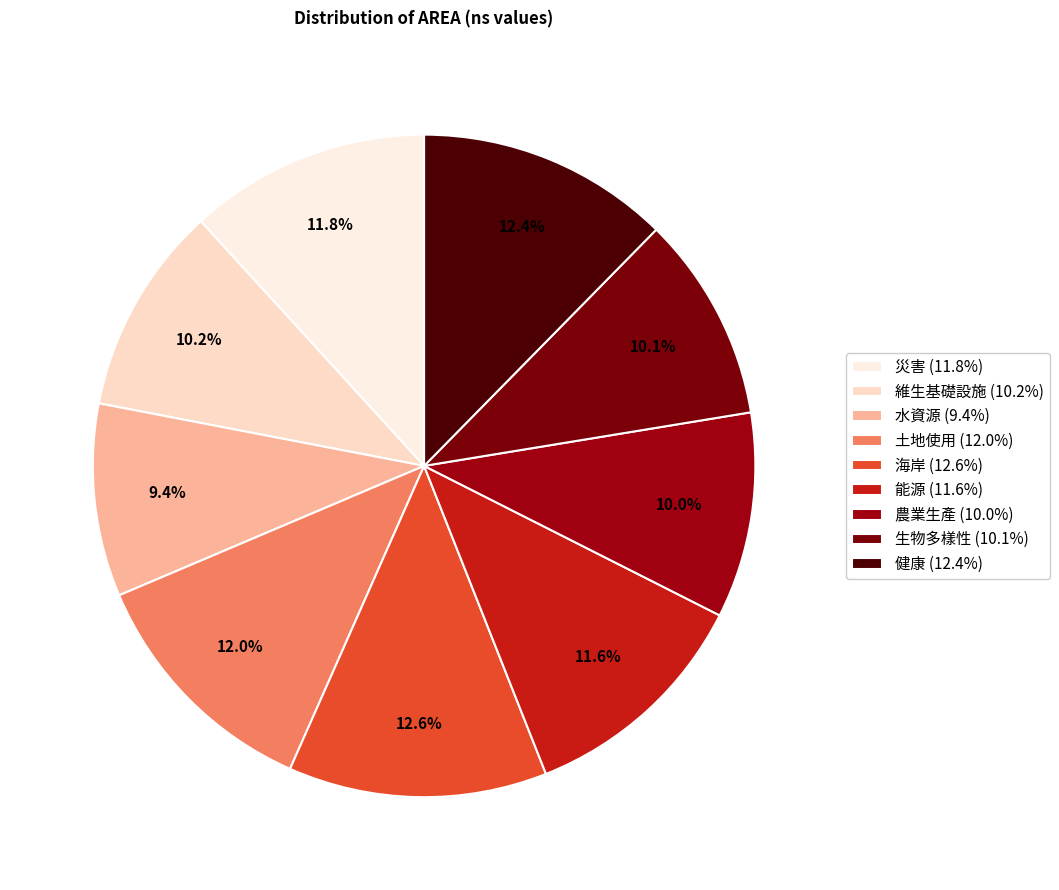

Rank the categories by value from highest to lowest.

海岸, 健康, 土地使用, 災害, 能源, 維生基礎設施, 生物多樣性, 農業生產, 水資源